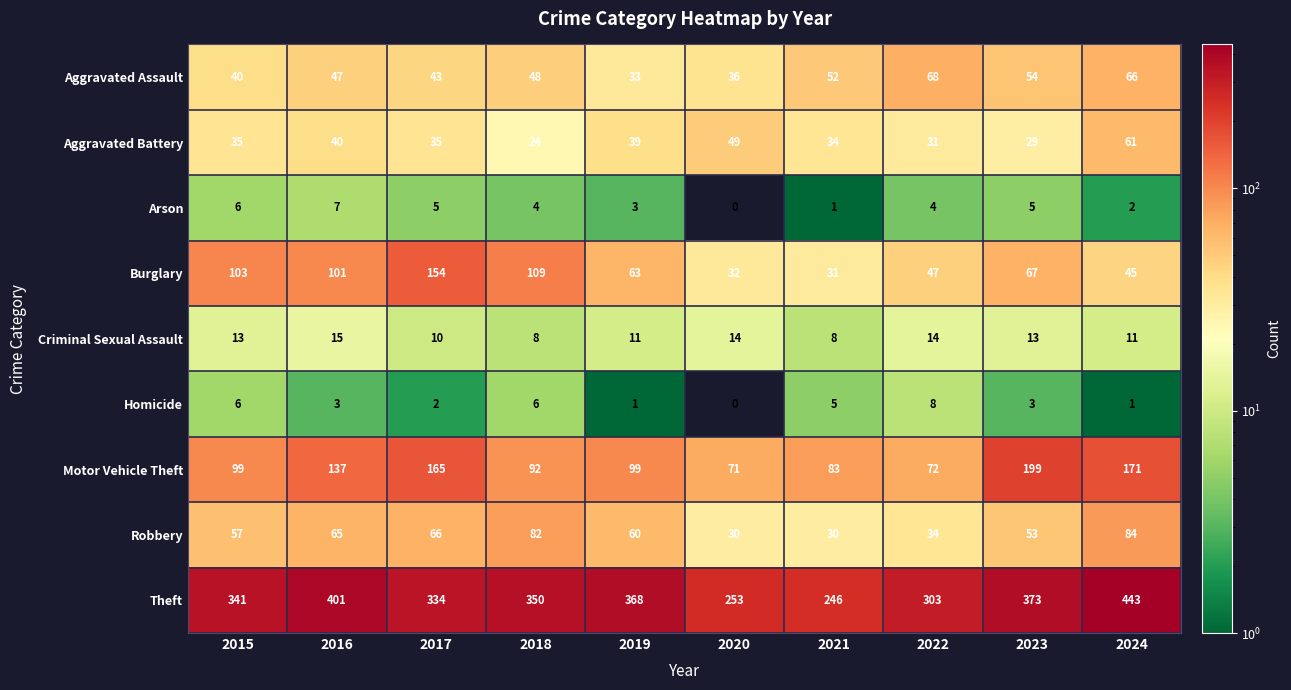

What is the sum of all Motor Vehicle Theft values?

1188